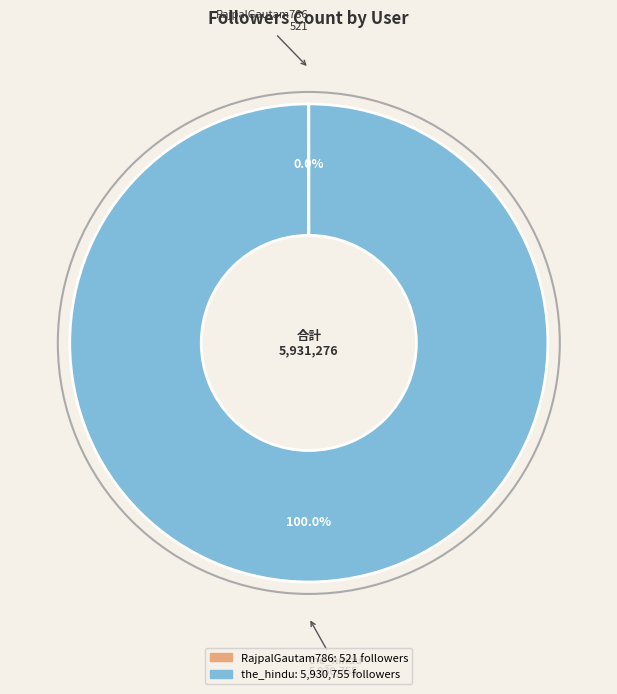

Does any single category account for the majority?

Yes